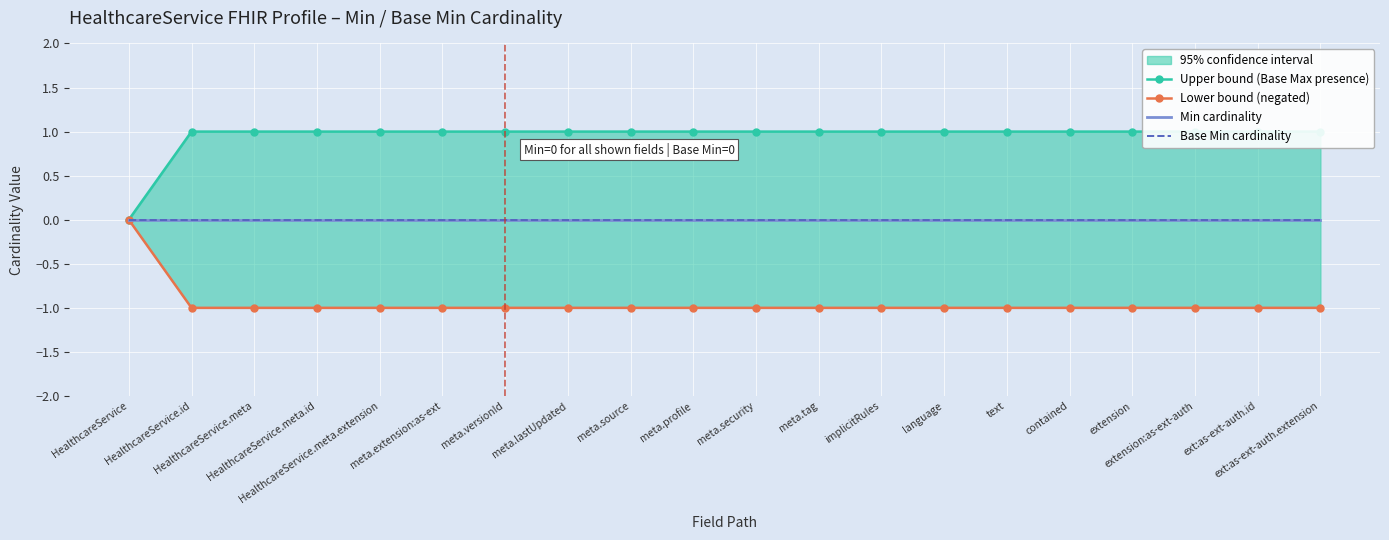

Reading left to right, transcribe all the data shown in this chart.

Upper bound (Base Max presence): HealthcareService=0	HealthcareService.id=1	HealthcareService.meta=1	HealthcareService.meta.id=1	HealthcareService.meta.extension=1	meta.extension:as-ext=1	meta.versionId=1	meta.lastUpdated=1	meta.source=1	meta.profile=1	meta.security=1	meta.tag=1	implicitRules=1	language=1	text=1	contained=1	extension=1	extension:as-ext-auth=1	ext:as-ext-auth.id=1	ext:as-ext-auth.extension=1
Lower bound (negated): HealthcareService=0	HealthcareService.id=-1	HealthcareService.meta=-1	HealthcareService.meta.id=-1	HealthcareService.meta.extension=-1	meta.extension:as-ext=-1	meta.versionId=-1	meta.lastUpdated=-1	meta.source=-1	meta.profile=-1	meta.security=-1	meta.tag=-1	implicitRules=-1	language=-1	text=-1	contained=-1	extension=-1	extension:as-ext-auth=-1	ext:as-ext-auth.id=-1	ext:as-ext-auth.extension=-1
Min cardinality: HealthcareService=0	HealthcareService.id=0	HealthcareService.meta=0	HealthcareService.meta.id=0	HealthcareService.meta.extension=0	meta.extension:as-ext=0	meta.versionId=0	meta.lastUpdated=0	meta.source=0	meta.profile=0	meta.security=0	meta.tag=0	implicitRules=0	language=0	text=0	contained=0	extension=0	extension:as-ext-auth=0	ext:as-ext-auth.id=0	ext:as-ext-auth.extension=0
Base Min cardinality: HealthcareService=0	HealthcareService.id=0	HealthcareService.meta=0	HealthcareService.meta.id=0	HealthcareService.meta.extension=0	meta.extension:as-ext=0	meta.versionId=0	meta.lastUpdated=0	meta.source=0	meta.profile=0	meta.security=0	meta.tag=0	implicitRules=0	language=0	text=0	contained=0	extension=0	extension:as-ext-auth=0	ext:as-ext-auth.id=0	ext:as-ext-auth.extension=0